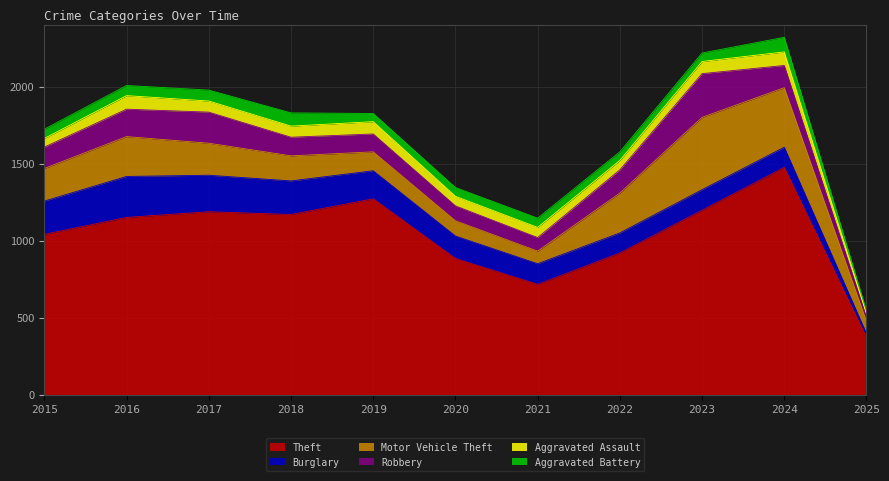

How many lines are shown in the chart?

6